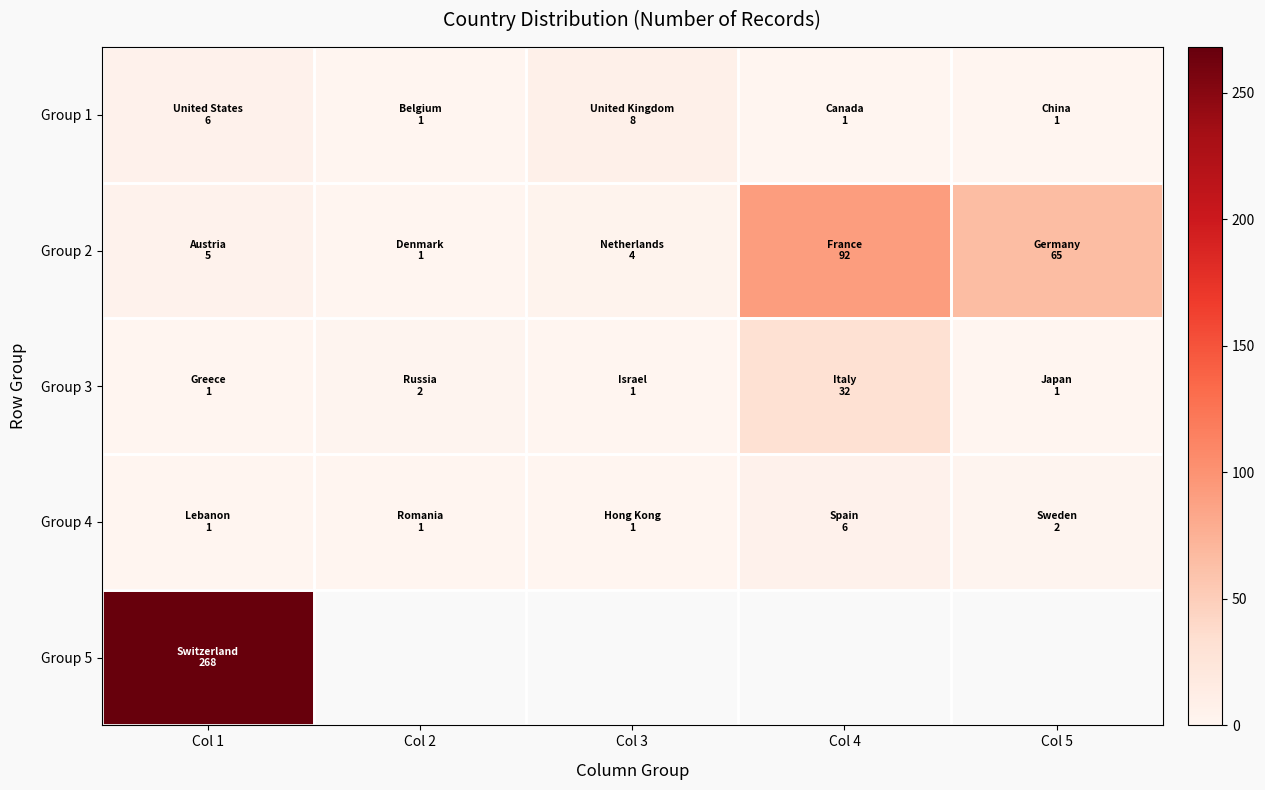

What is the difference between the maximum and second lowest values in the Group 3 series?

31.0